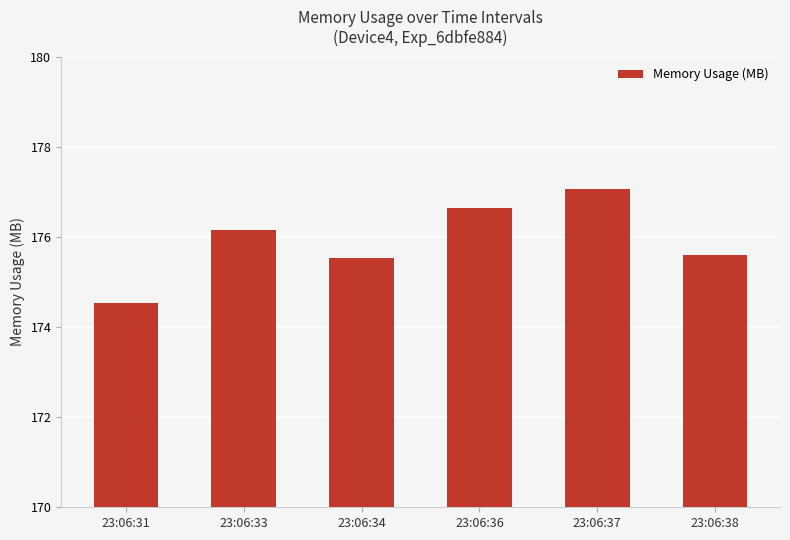

What is the maximum value shown in the chart?

177.1